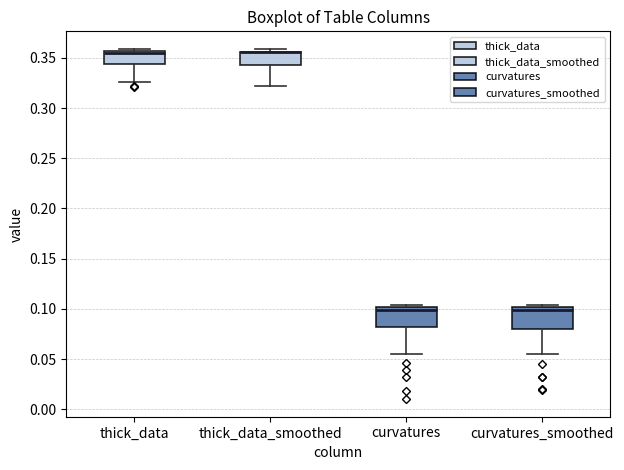

Reading left to right, transcribe this box plot: for each box, give where its median line is, the range the box spans, and where its two whiskers end, as read against the y-axis. The values are not printed on the chart, so give them approximately, as read against the axis.

thick_data: median 0.355 (just below the box's upper edge), box 0.345 to 0.355, whiskers 0.325 to 0.360
thick_data_smoothed: median 0.355 (drawn on the box's upper edge), box 0.345 to 0.355, whiskers 0.320 to 0.360
curvatures: median 0.100 (just below the box's upper edge), box 0.080 to 0.100, whiskers 0.055 to 0.105
curvatures_smoothed: median 0.100 (just below the box's upper edge), box 0.080 to 0.100, whiskers 0.055 to 0.105